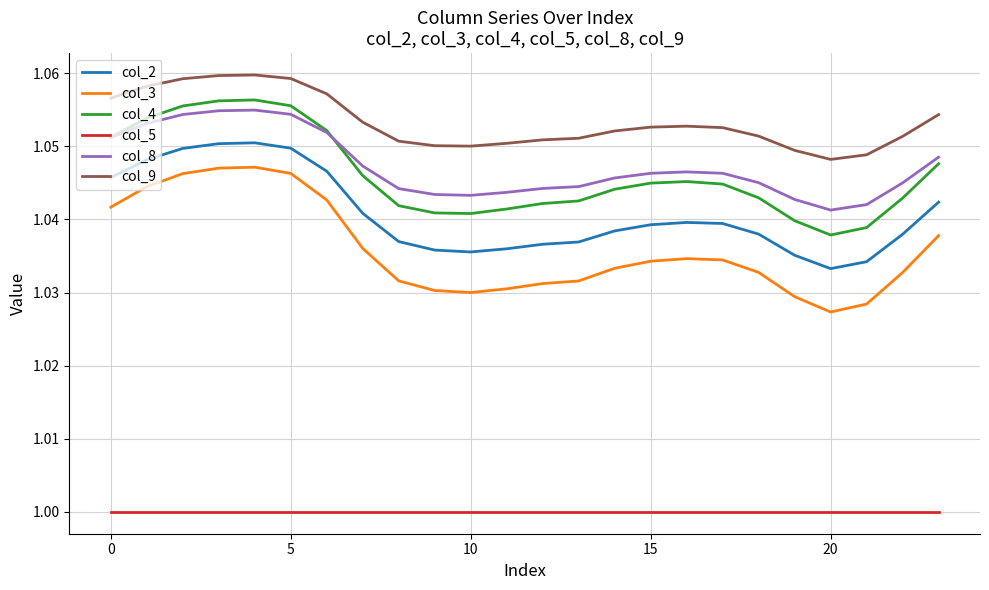

True or false: col_2 and col_5 intersect in this chart.

False